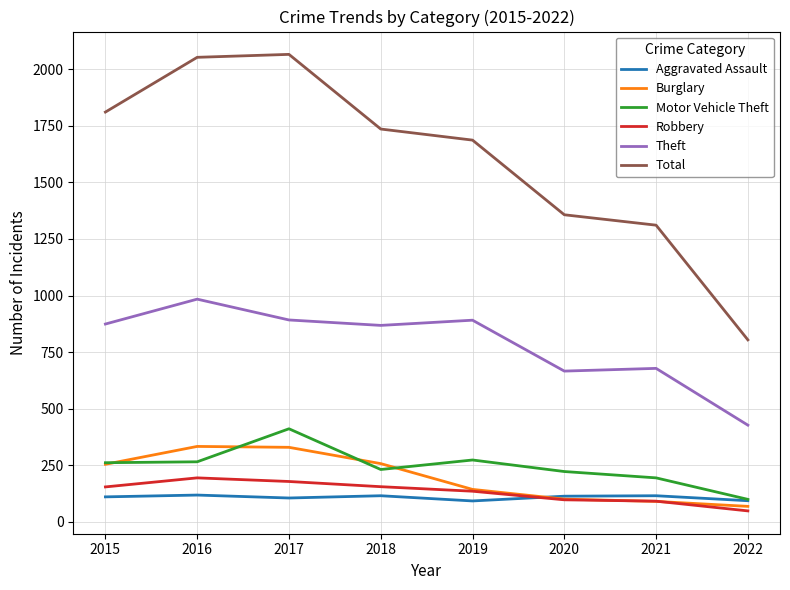

Count the number of data series in this chart.

6